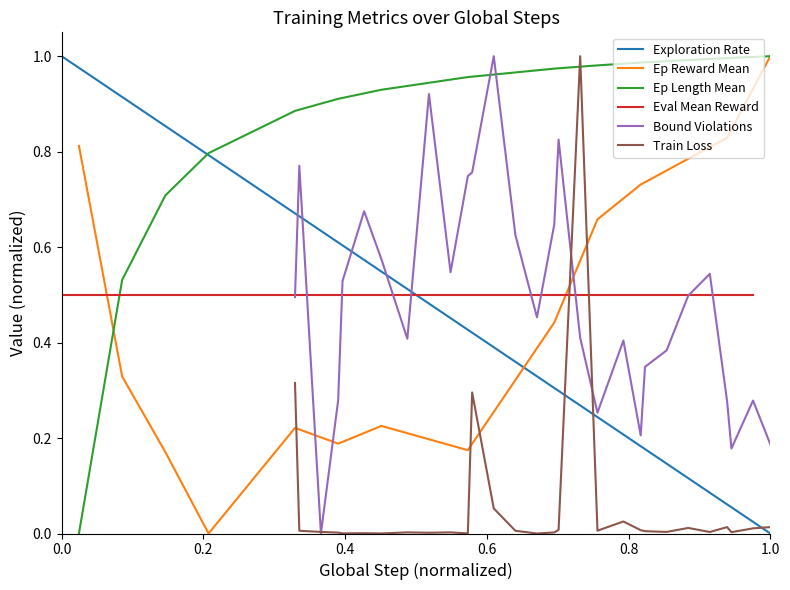

Does the chart display data point markers on the line(s)?

No